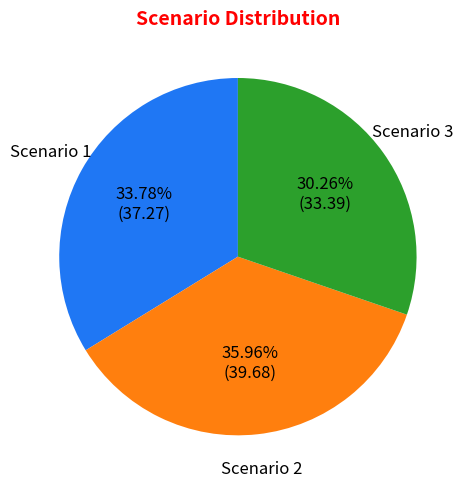

To the nearest percent, what is the difference between the largest and smallest slice percentages?

6%